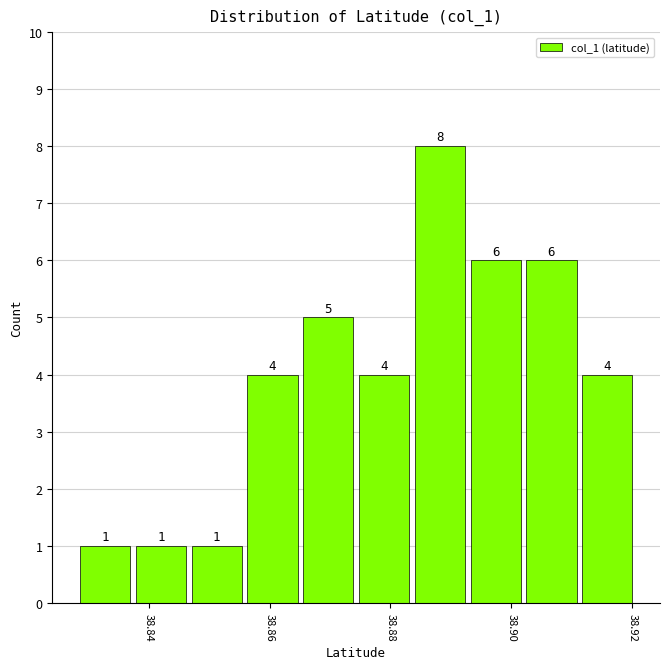

What is the height of the bar covering 38.874 to 38.884 on the x-axis? The bar edges are not printed on the chart, so give them approximately, as read against the axis.

4